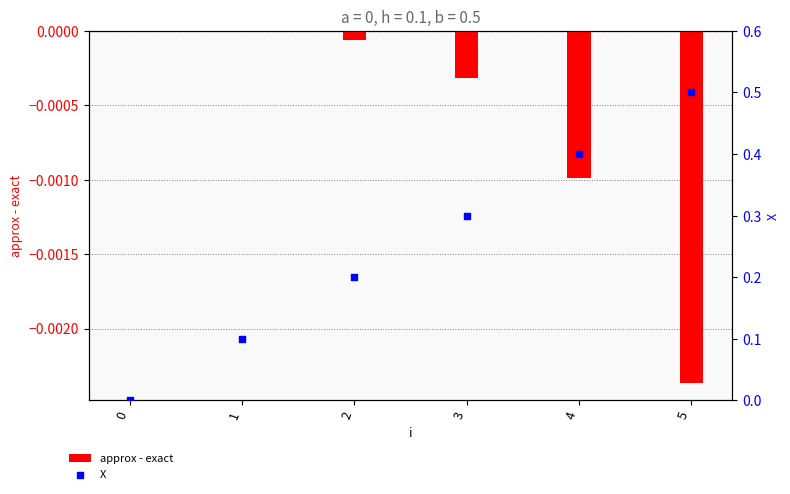

Which series contains the highest Y value?

X